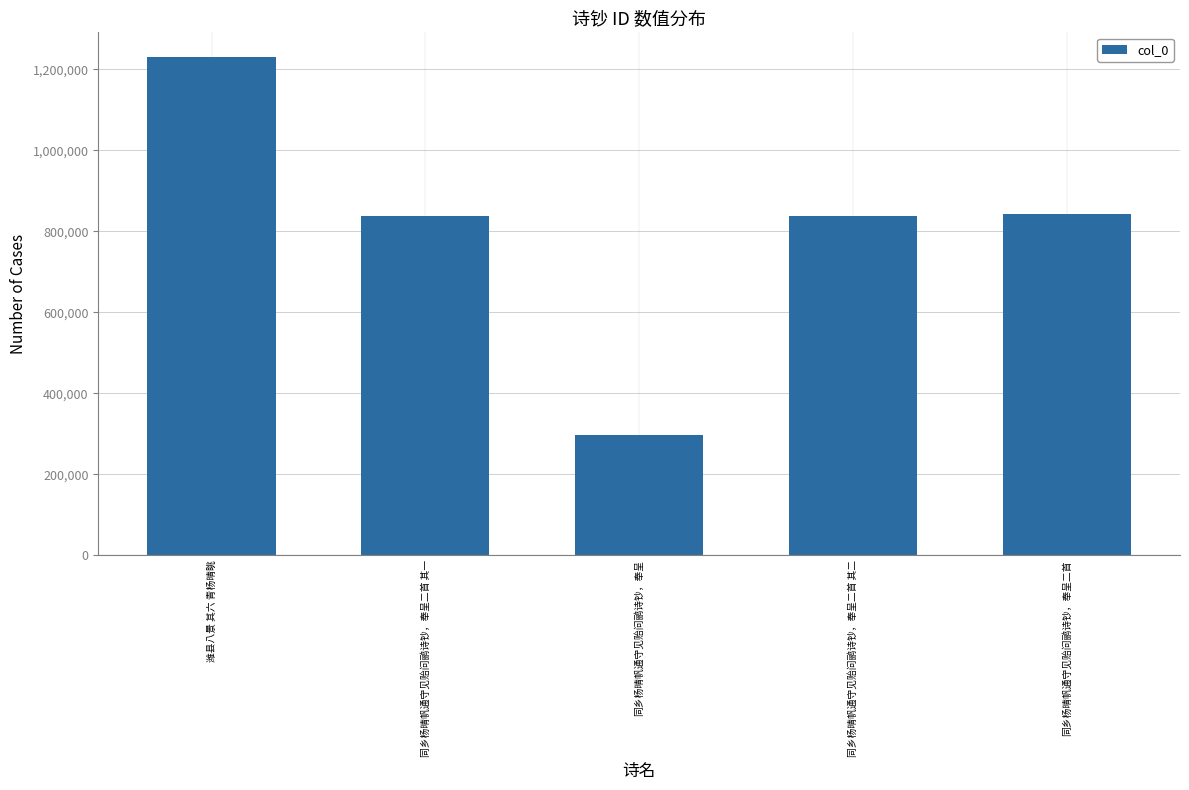

How many bars are there in total?

5